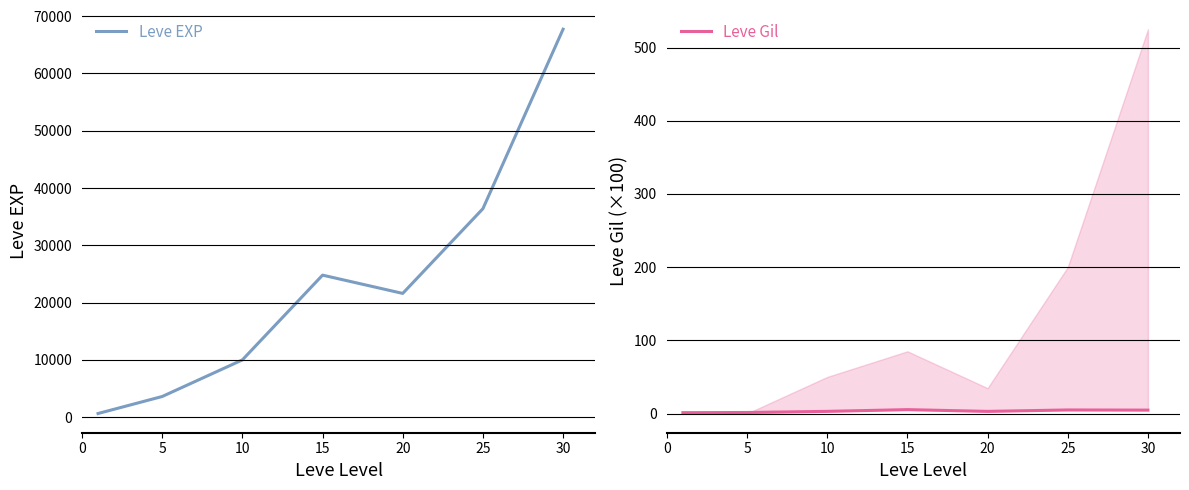

What is the approximate value of Leve Gil at 5?

1.4